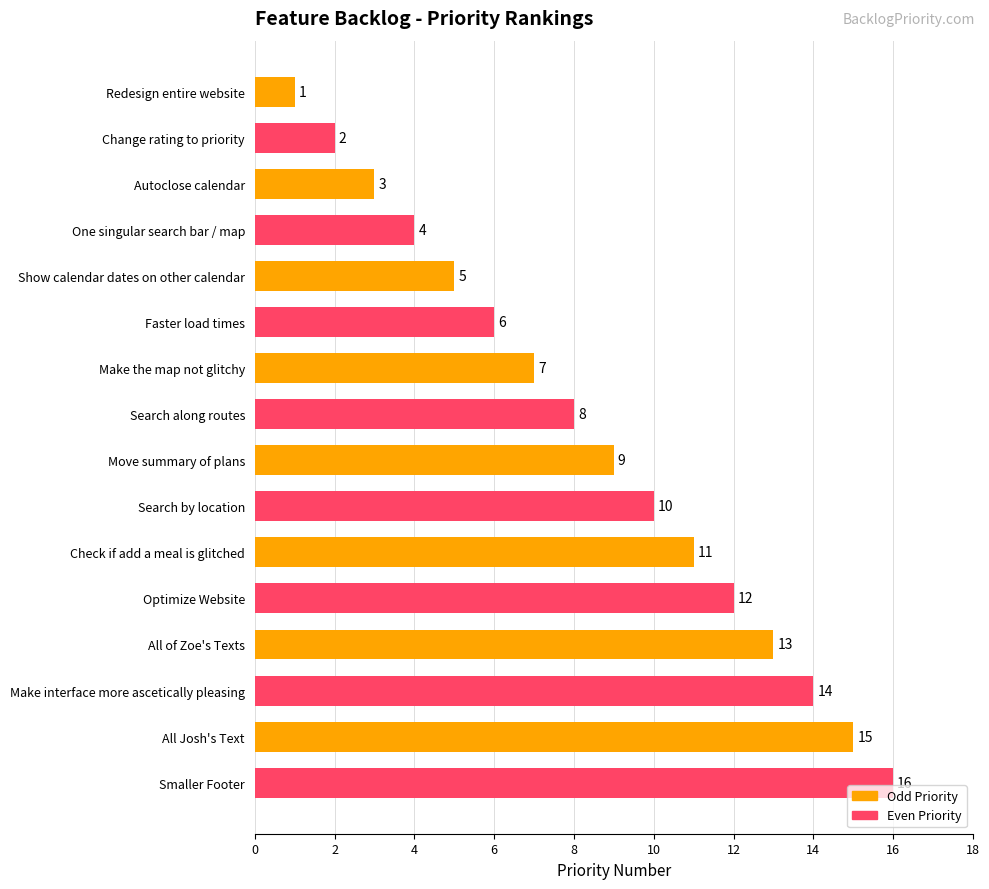

What is the difference between the maximum and minimum values?

15